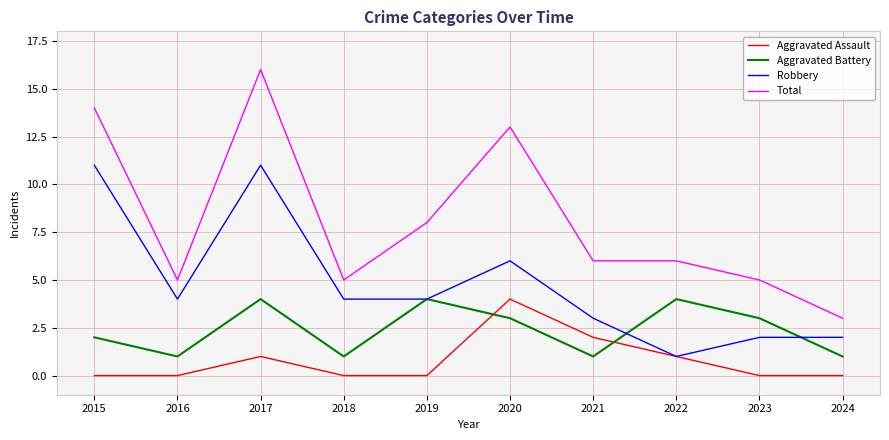

Is it true that Aggravated Battery equals 1 at 2021?

True